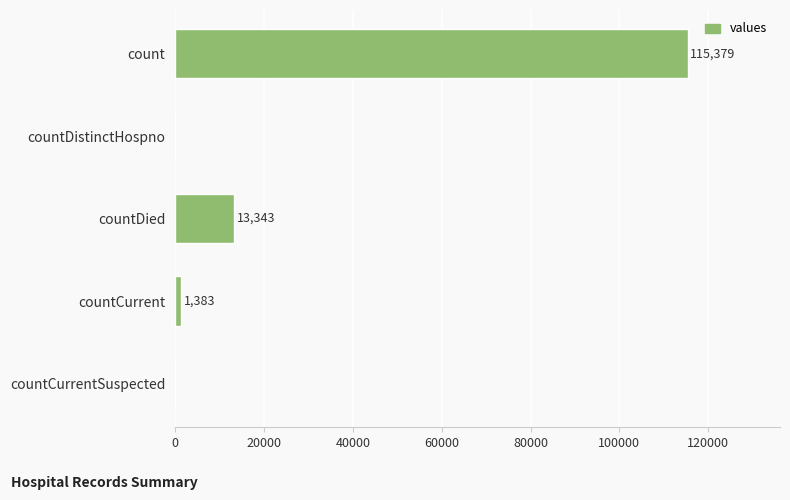

True or false: the data shows 66866 at countDistinctHospno.

False